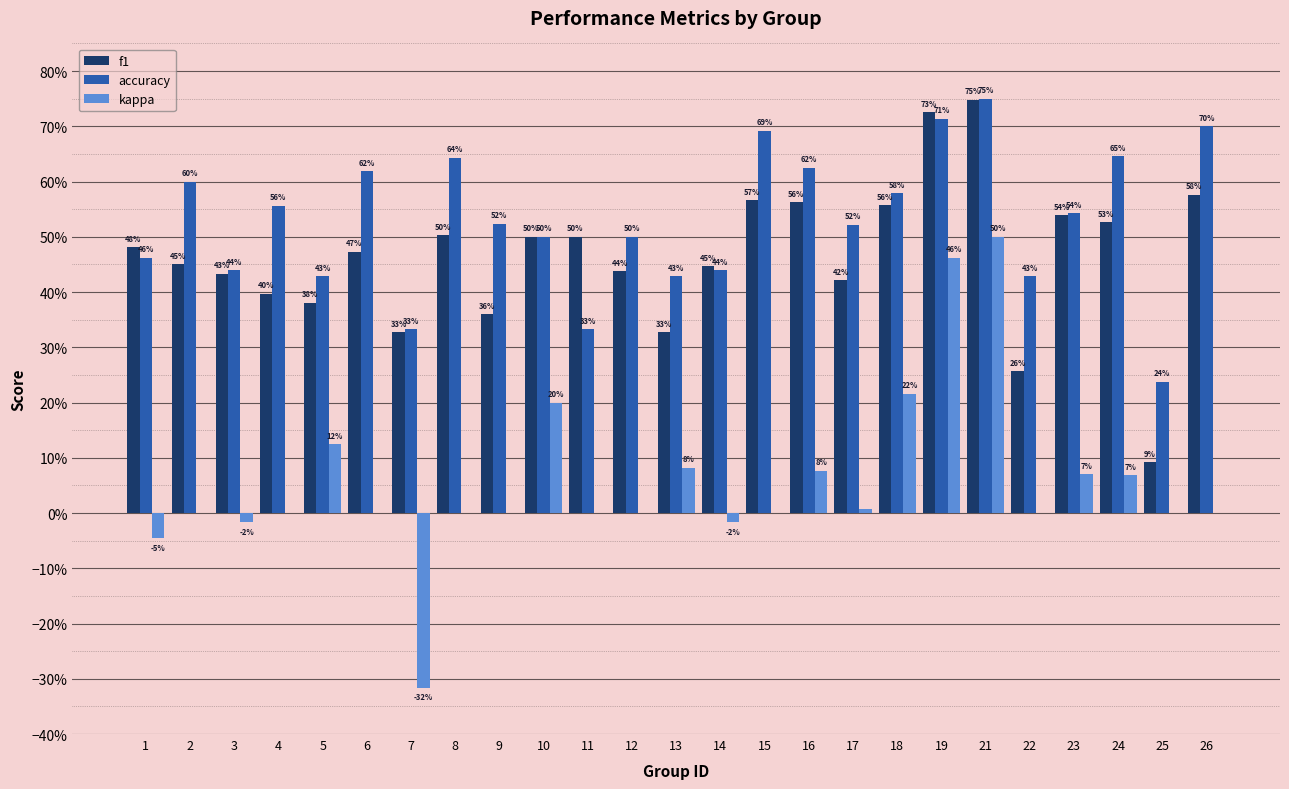

Rank the series by their maximum value, from lowest to highest.

kappa, f1, accuracy